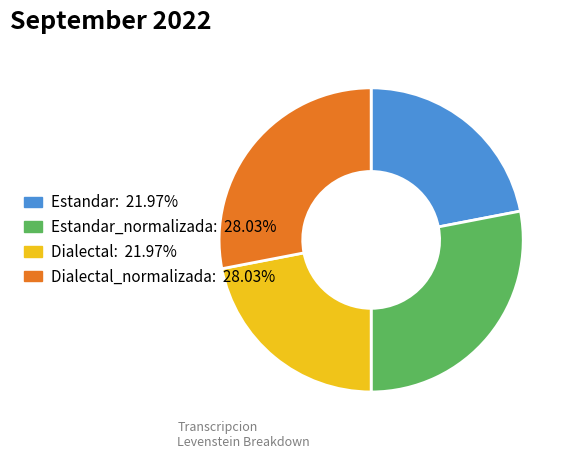

How many segments does this pie chart have?

4